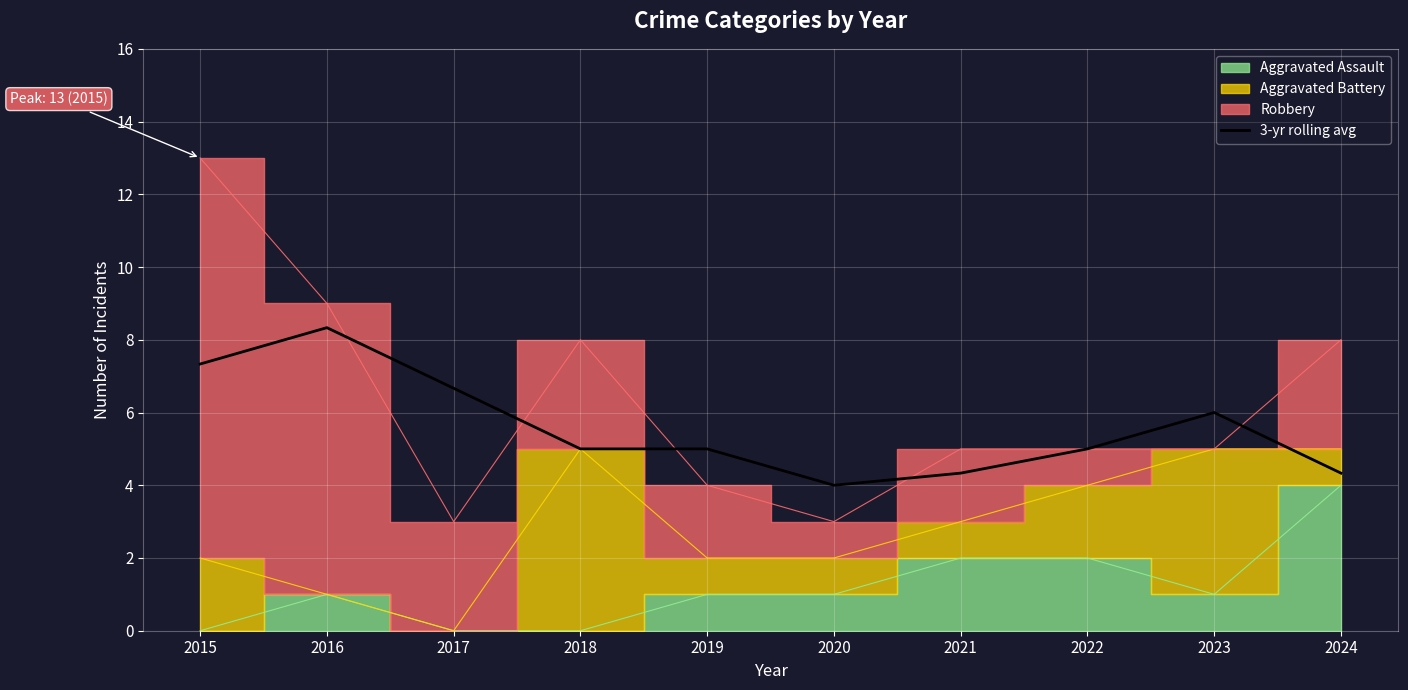

The value of 3-yr rolling avg at 2016 is 8.3. True or false?

True